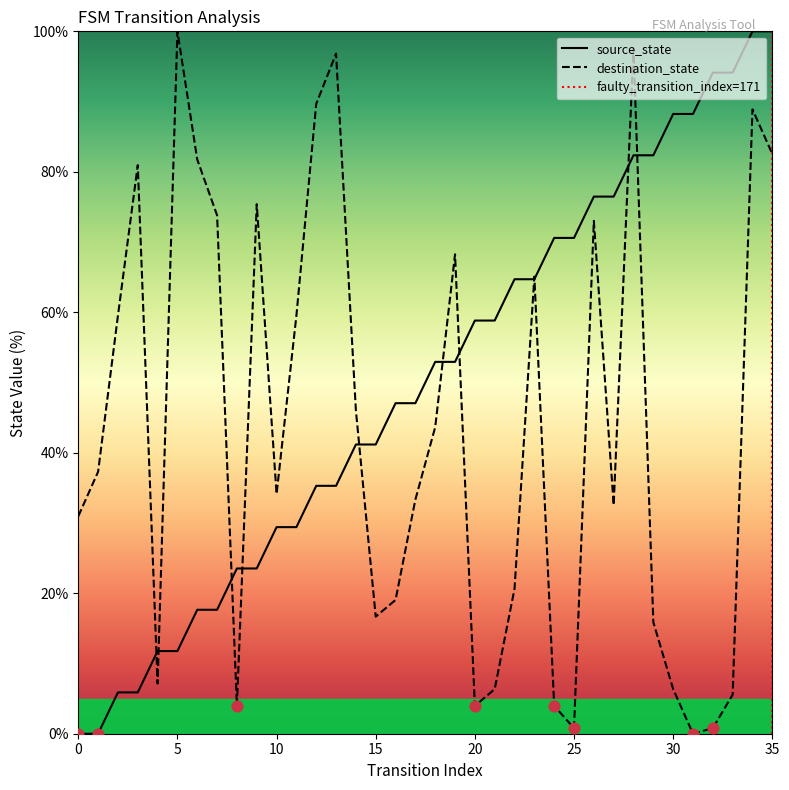

Is the value of source_state at 9 greater than the value of destination_state at 30?

Yes